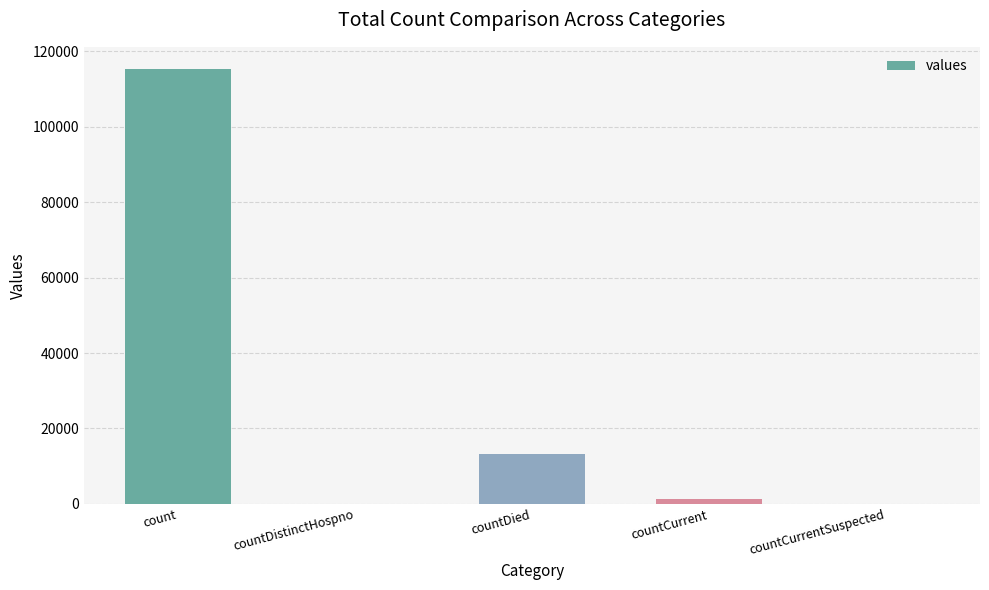

Which has a higher value, count or countDied?

count